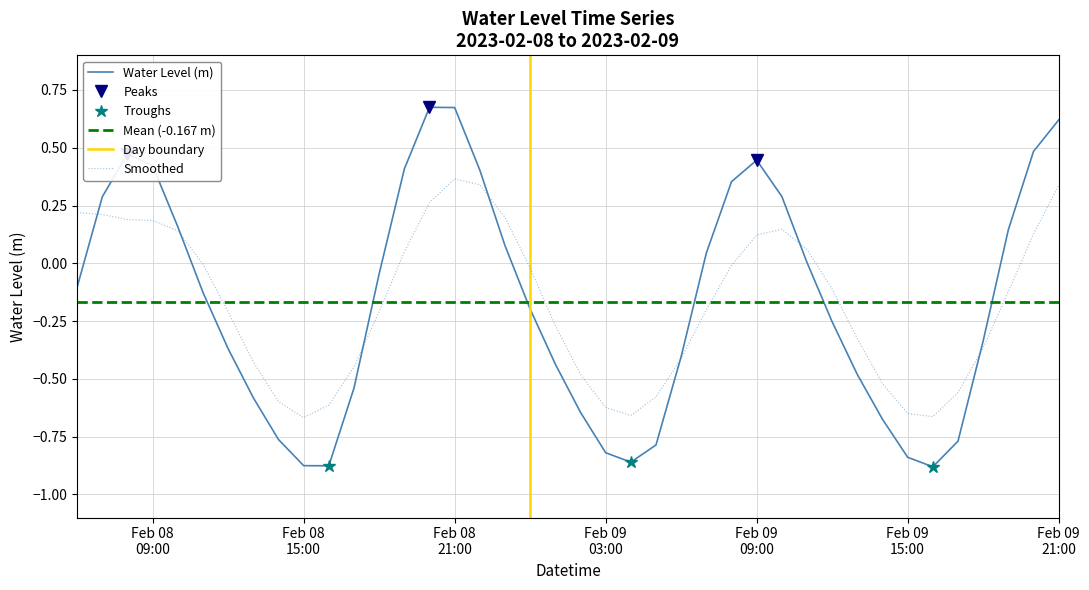

List the labels in order of value, smallest first.

2023-02-09 16:00, 2023-02-08 16:00, 2023-02-08 15:00, 2023-02-09 04:00, 2023-02-09 15:00, 2023-02-09 03:00, 2023-02-09 05:00, 2023-02-09 17:00, 2023-02-08 14:00, 2023-02-09 14:00, 2023-02-09 02:00, 2023-02-08 13:00, 2023-02-08 17:00, 2023-02-09 13:00, 2023-02-09 01:00, 2023-02-09 06:00, 2023-02-08 12:00, 2023-02-09 18:00, 2023-02-09 12:00, 2023-02-09 00:00, 2023-02-08 11:00, 2023-02-08 06:00, 2023-02-08 18:00, 2023-02-09 11:00, 2023-02-09 07:00, 2023-02-08 23:00, 2023-02-09 19:00, 2023-02-08 10:00, 2023-02-08 07:00, 2023-02-09 10:00, 2023-02-09 08:00, 2023-02-08 22:00, 2023-02-08 19:00, 2023-02-08 09:00, 2023-02-09 09:00, 2023-02-08 08:00, 2023-02-09 20:00, 2023-02-09 21:00, 2023-02-08 21:00, 2023-02-08 20:00